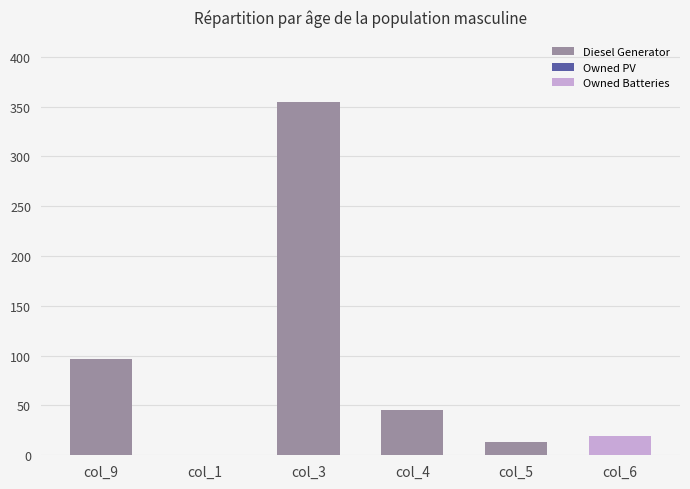

How many groups of bars are there?

6